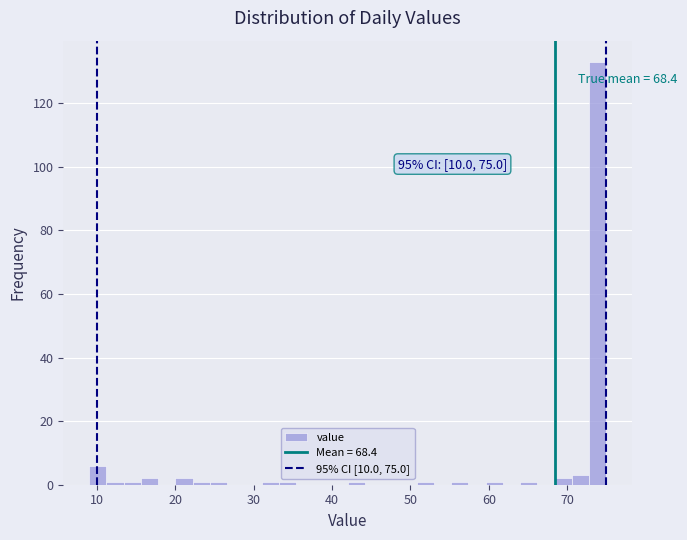

Around what value on the x-axis is the tallest bar? Give the approximate position of its centre, as read against the axis.

74